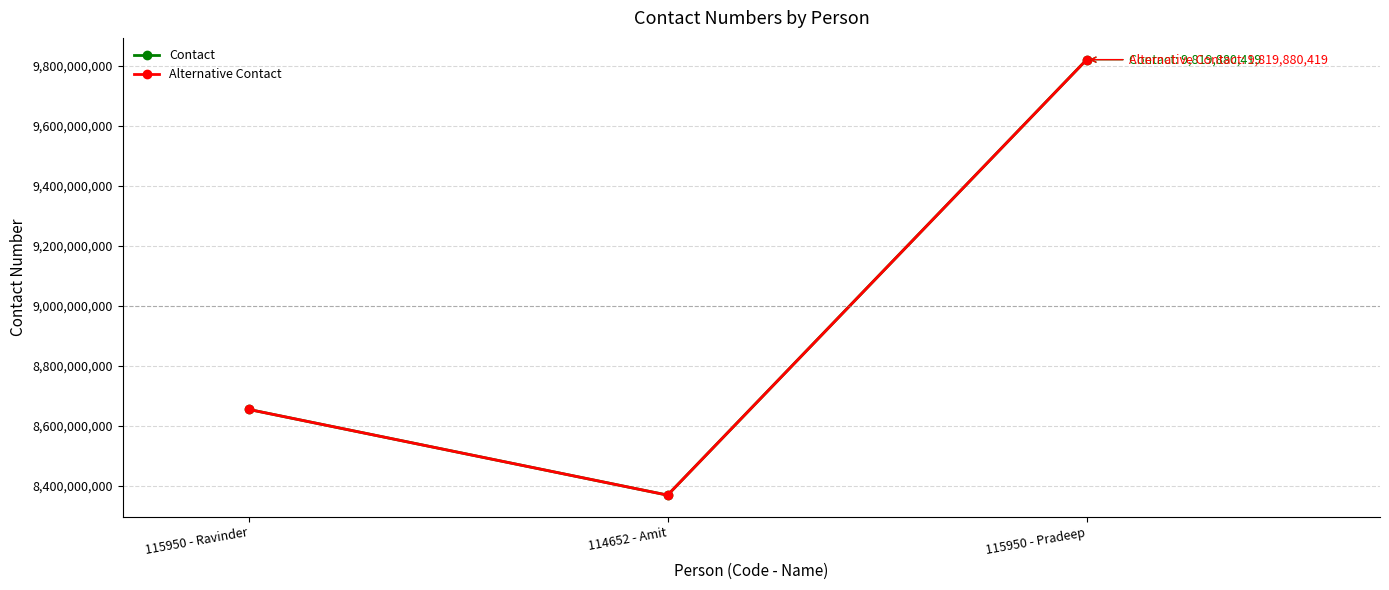

Between 114652 - Amit and 115950 - Ravinder, which is larger?

115950 - Ravinder